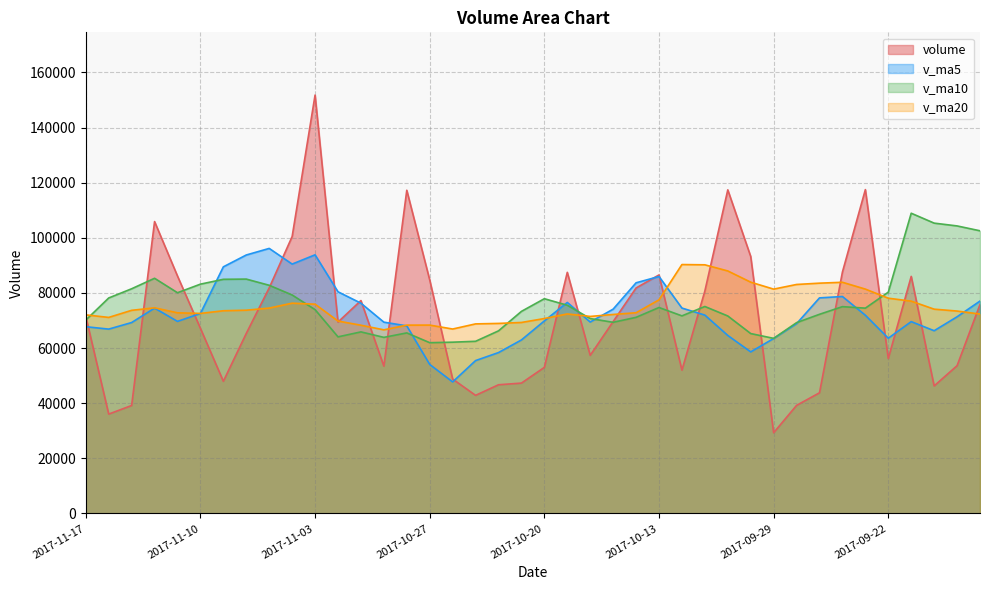

What is the approximate value of v_ma5 at 2017-10-27?

54057.4